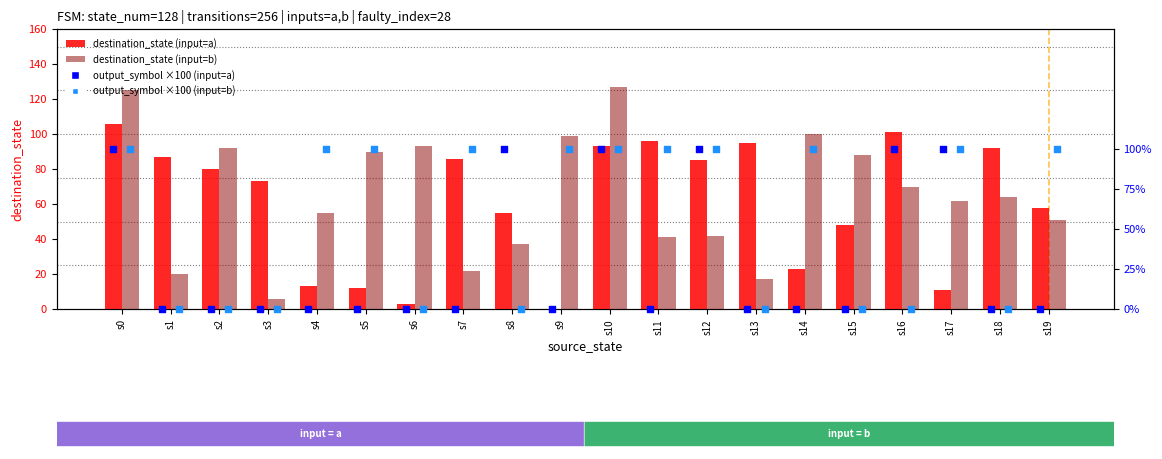

At how many categories does at least one series exceed 49?

20